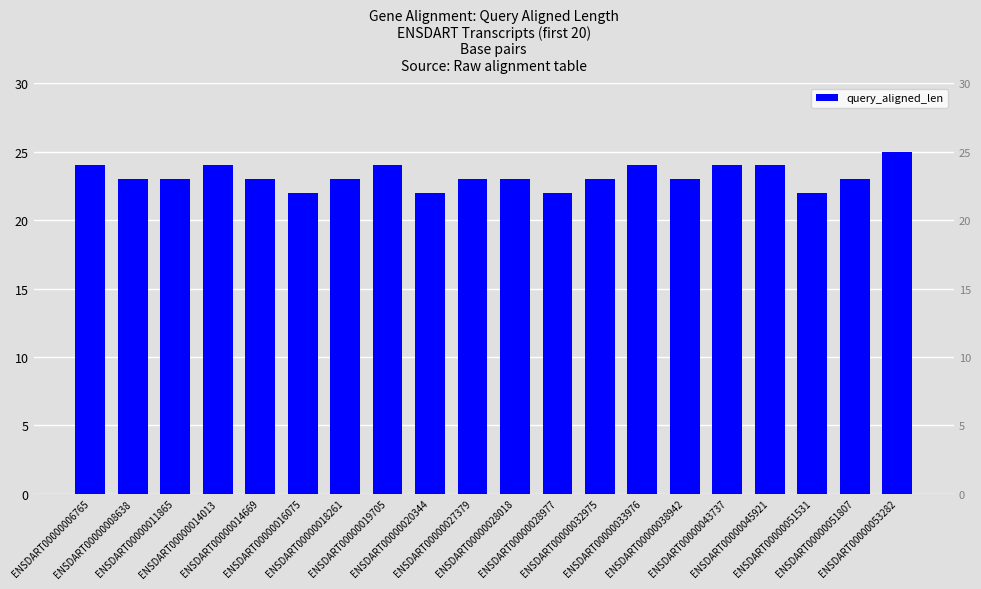

What is the value of the 7th bar from the left?

23